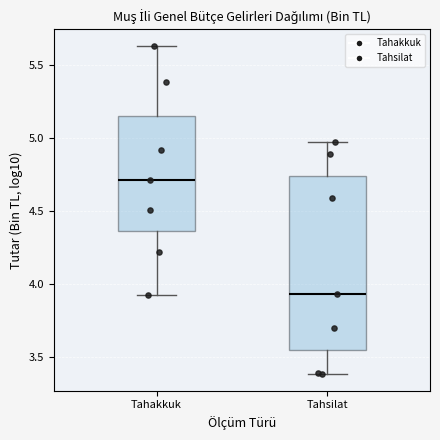

Comparing the boxes themselves (not the whiskers), which one is the tallest?

Tahsilat